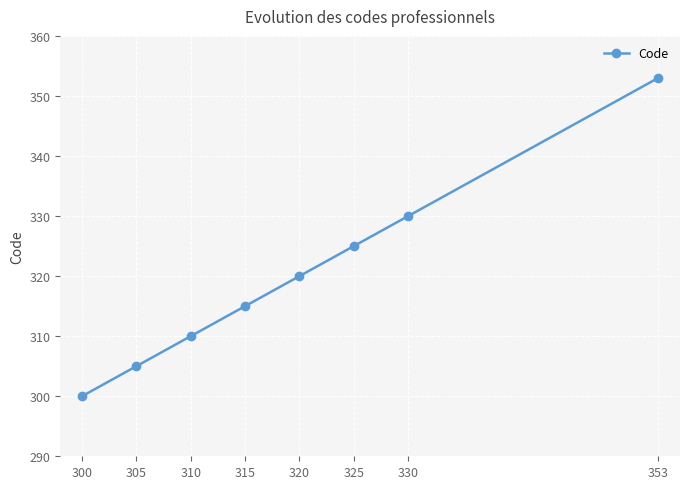

Rank the categories by value from highest to lowest.

353, 330, 325, 320, 315, 310, 305, 300